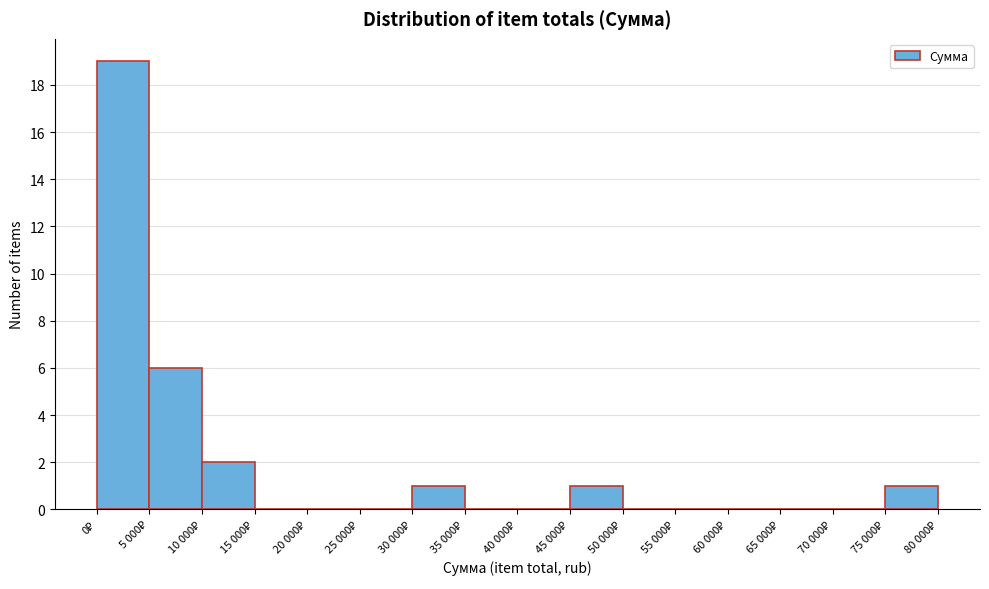

What is the greatest value displayed?

19